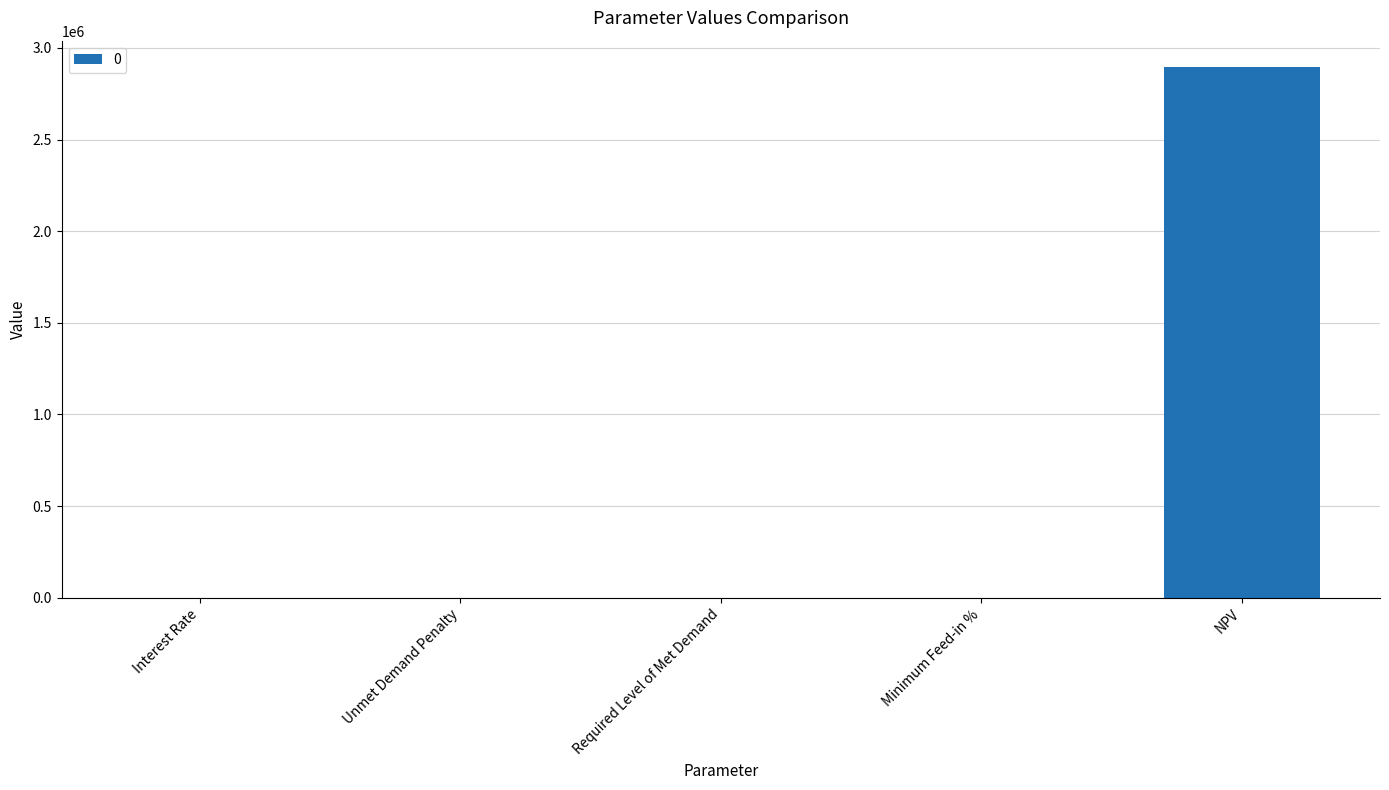

The chart shows a value of 4708791.4 at NPV. True or false?

False